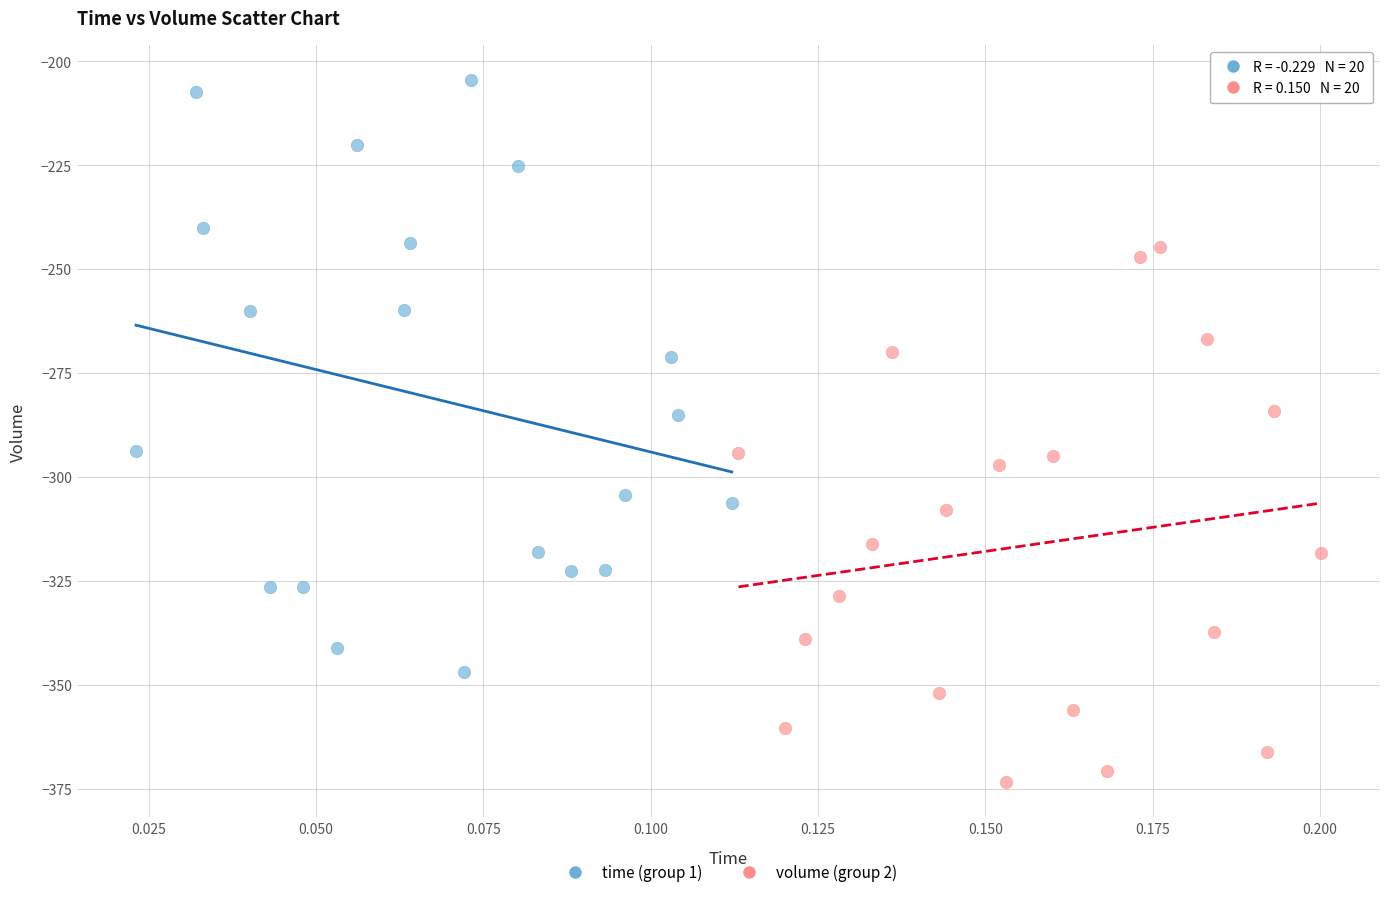

Which series reaches the maximum Y coordinate?

time (group 1)